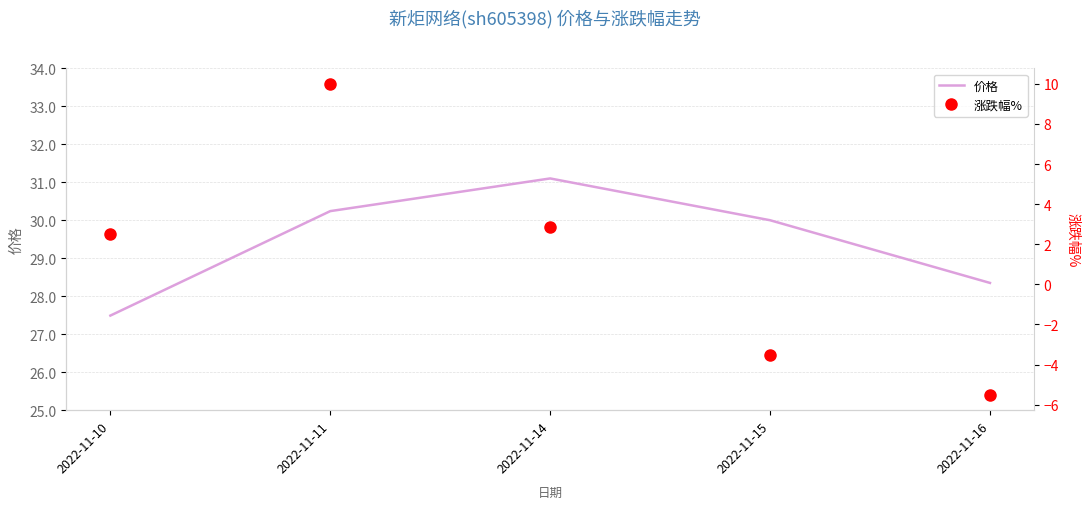

True or false: 价格 has more than 1 points higher than both neighbors.

False